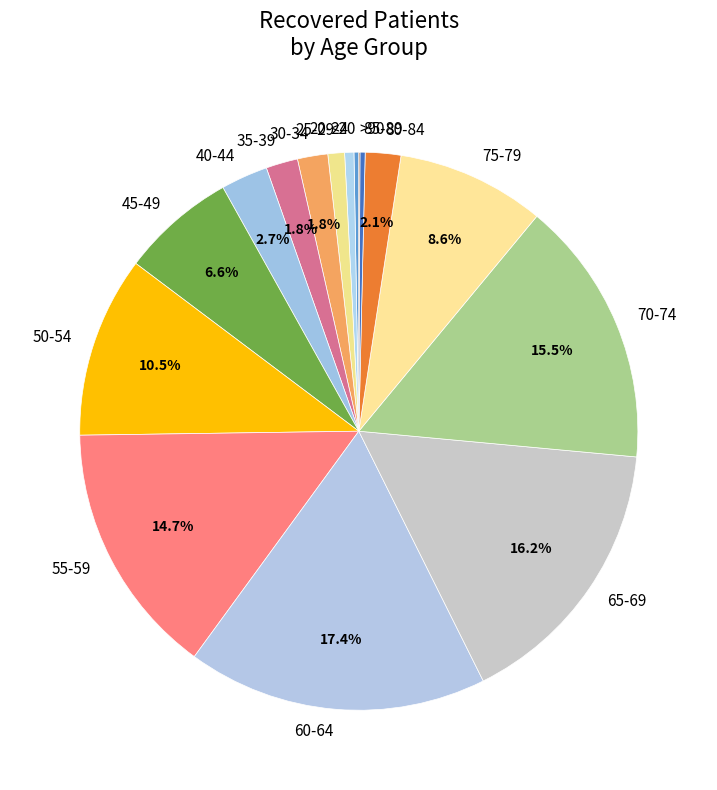

Is 45-49 the majority of the pie?

No